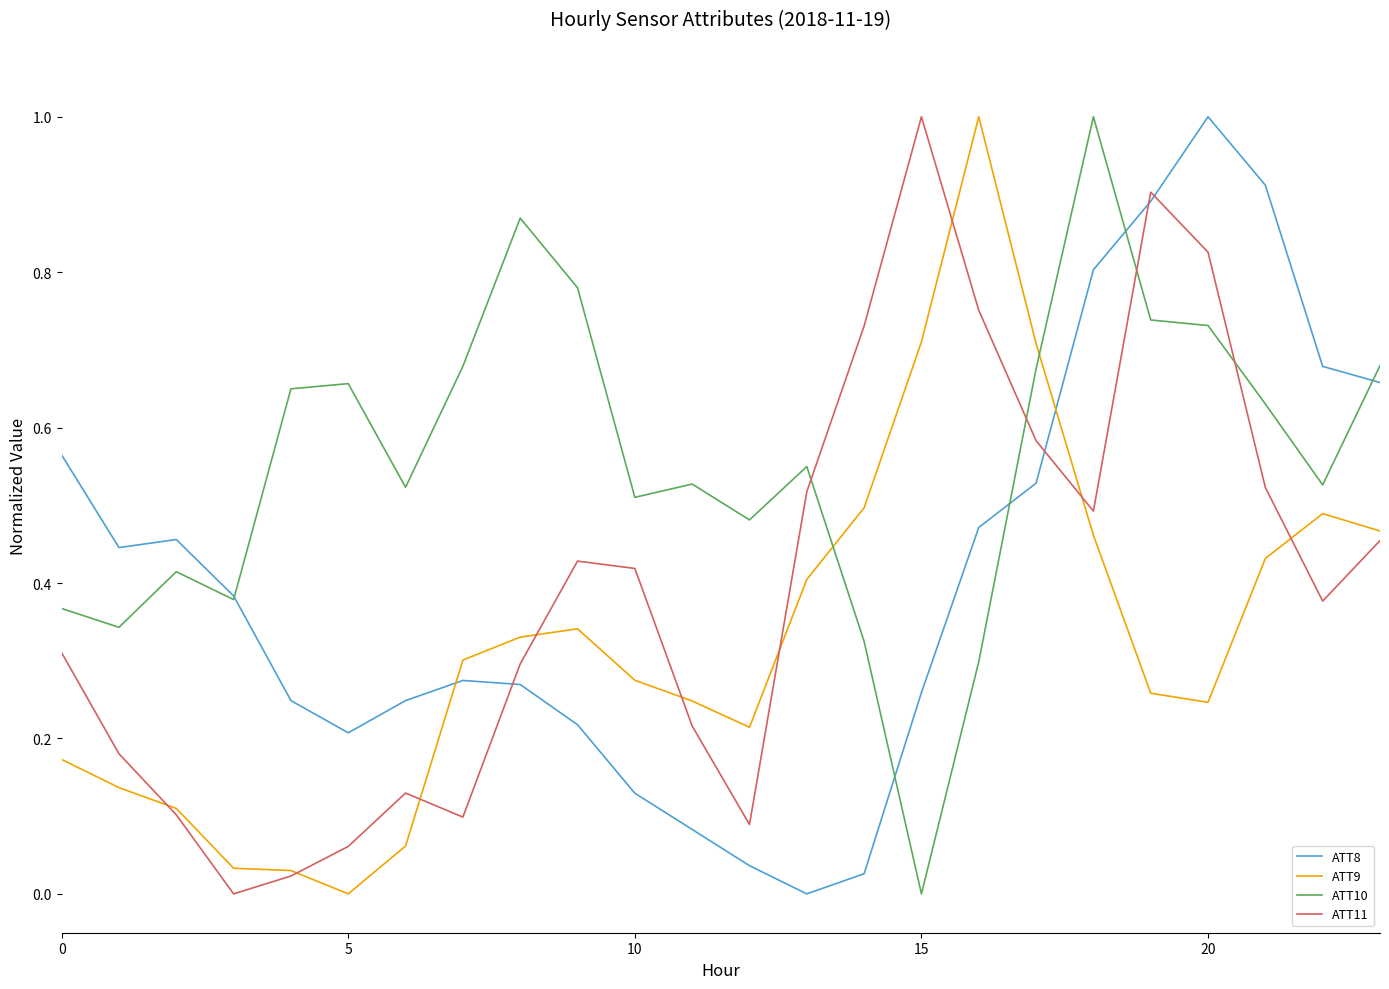

True or false: ATT8 and ATT9 cross at least once.

True